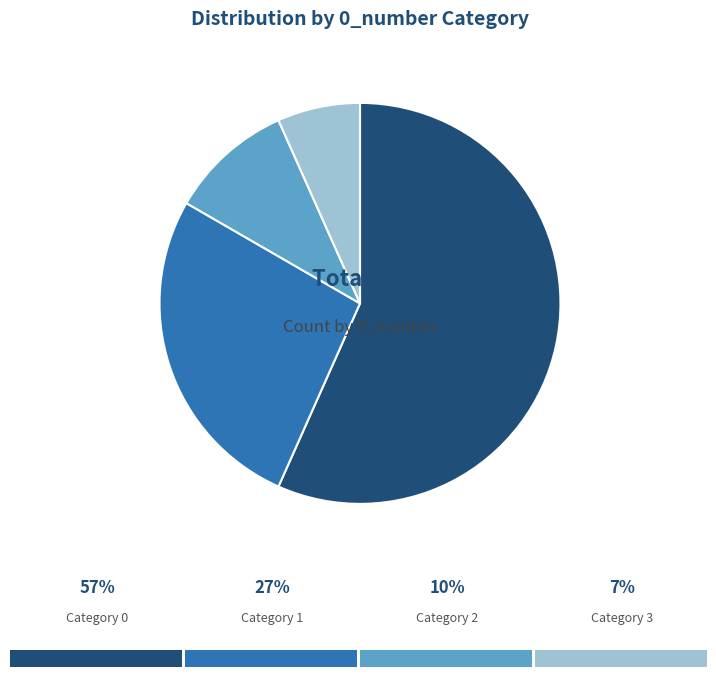

Does any single category account for the majority?

Yes